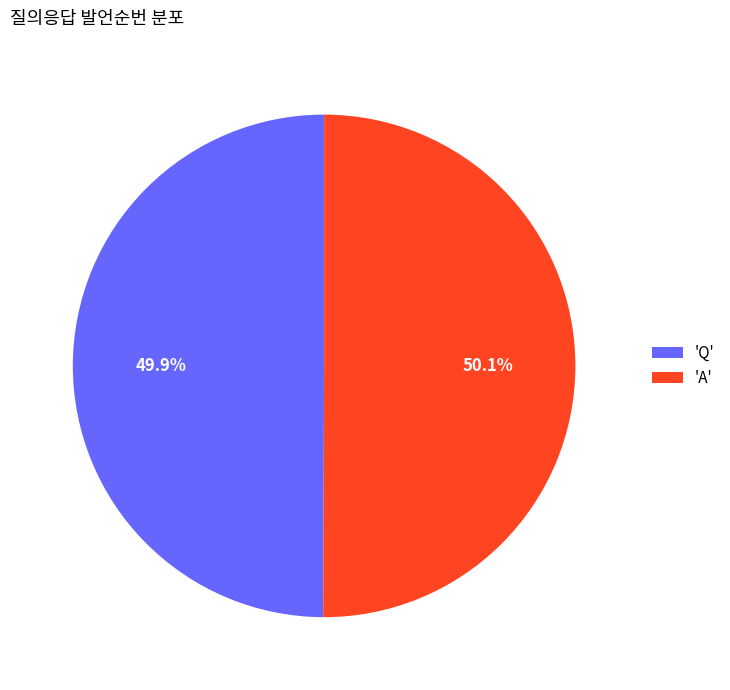

What is the ratio of the value at 'Q' to the value at 'A'?

1.0